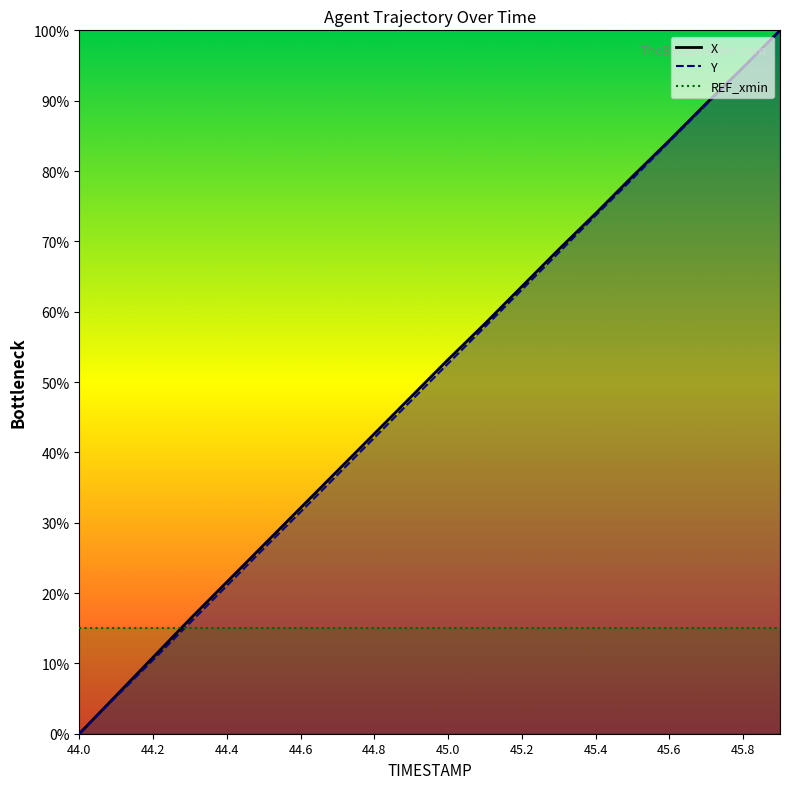

At 44.1, list the series in order from smallest to largest.

Y, X